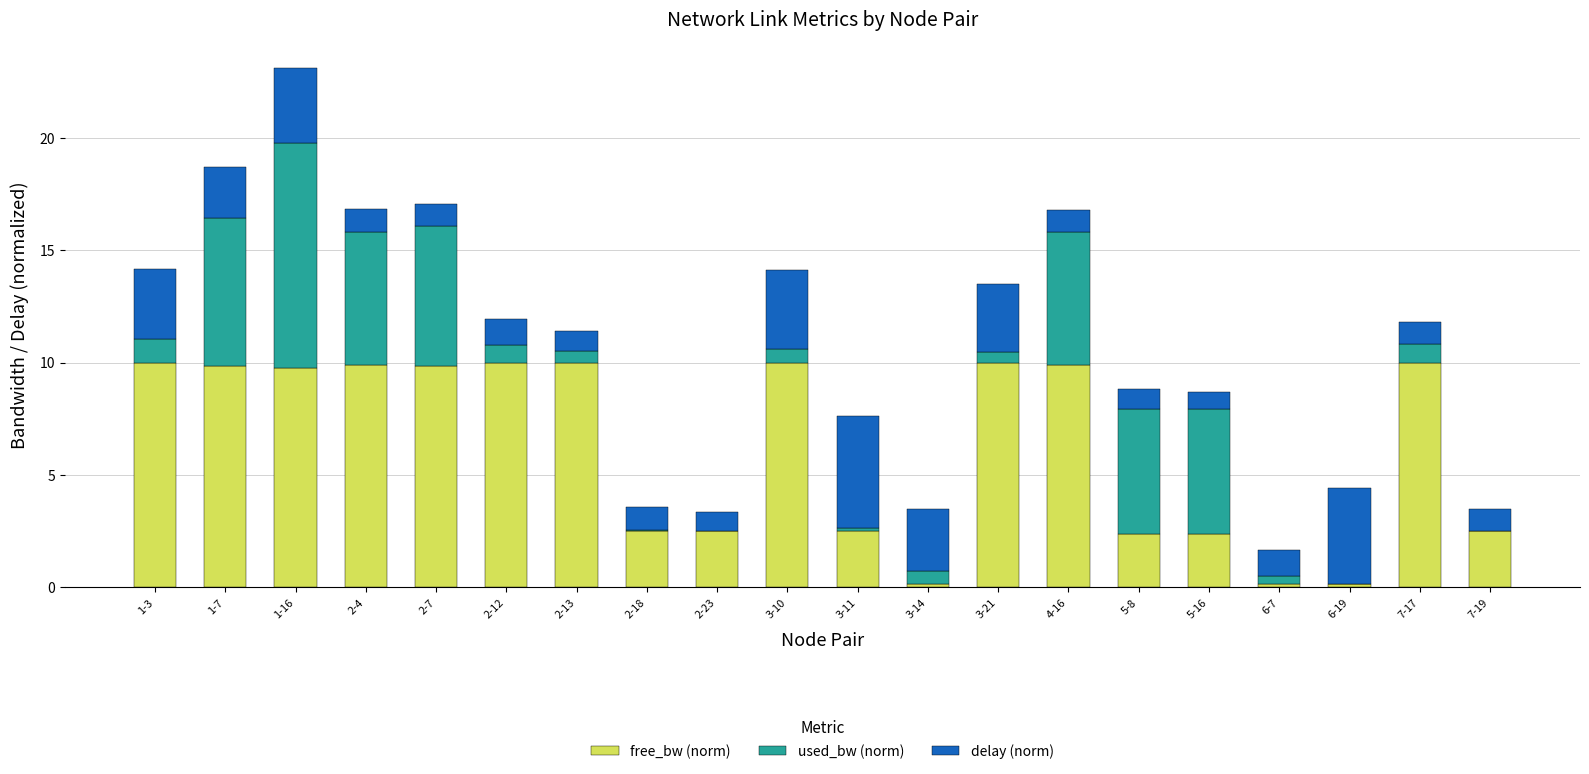

What is the highest value of the free_bw (norm) series?

10.0